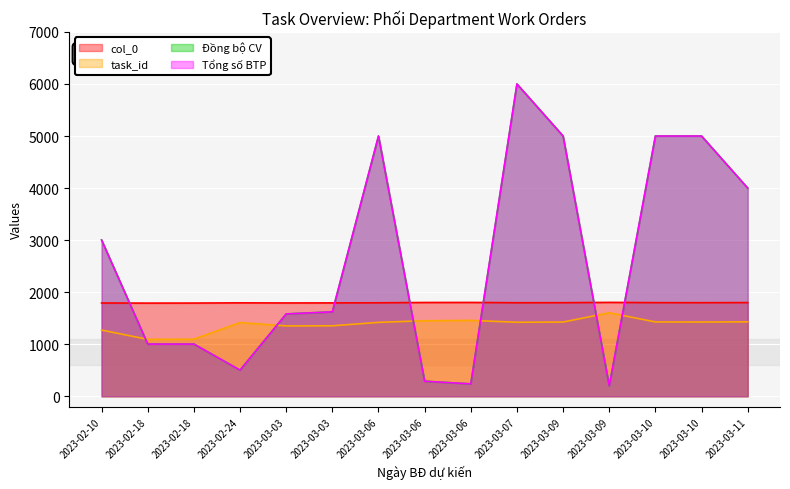

True or false: Tổng số BTP has more than 2 interior local peaks.

False